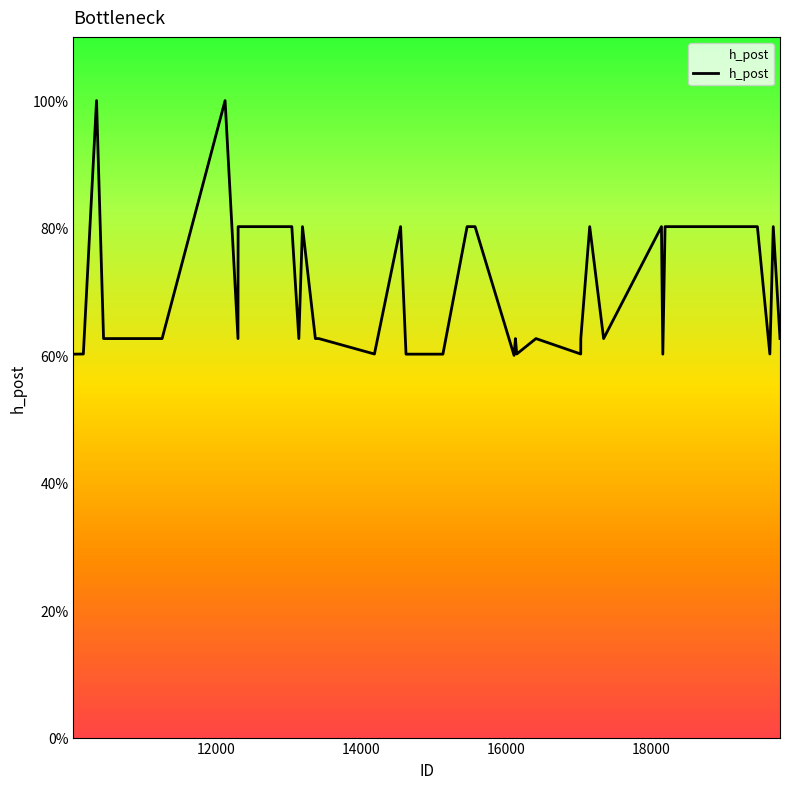

Does the chart display data point markers on the line(s)?

No